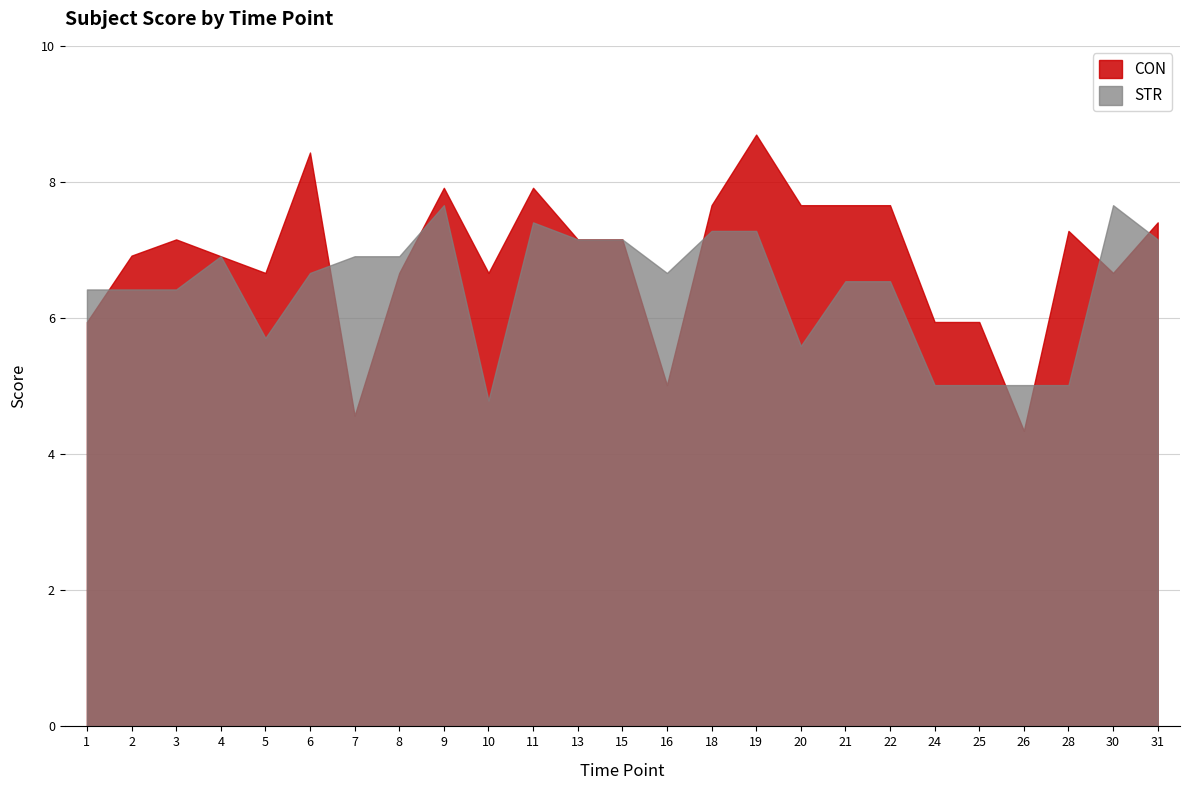

True or false: CON and STR cross at least once.

True